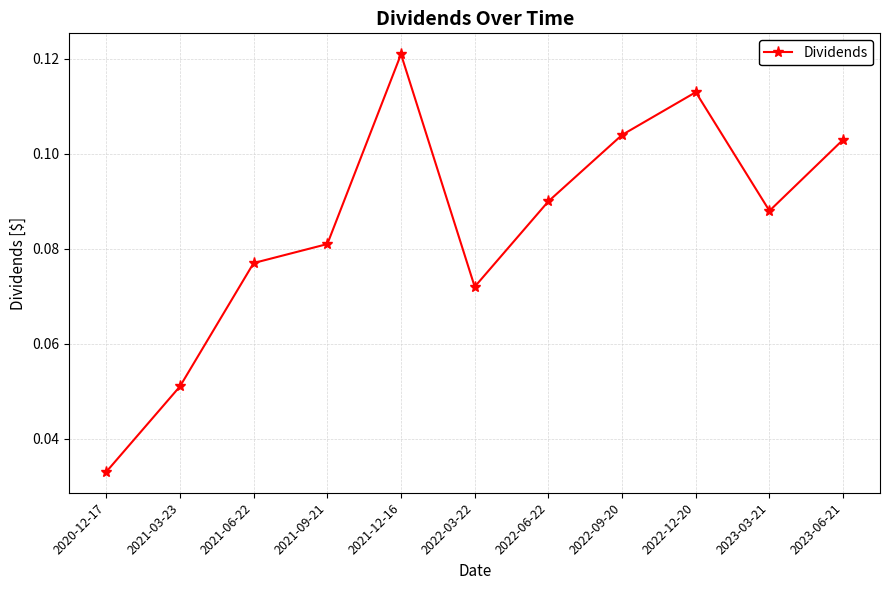

How many points are higher than both their immediate neighbors (excluding endpoints)?

2